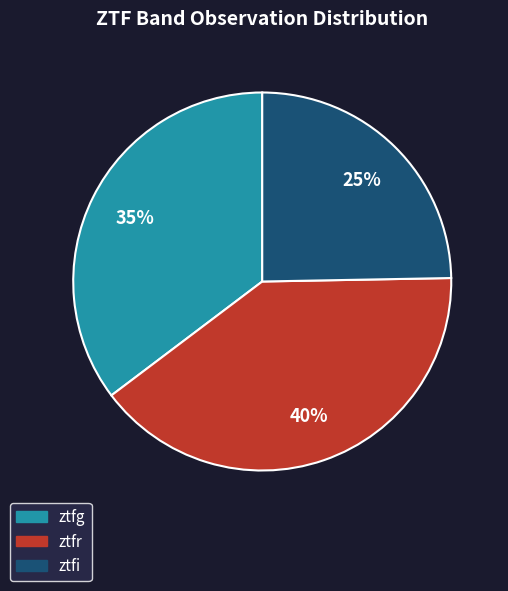

To the nearest percent, what is the average slice percentage?

33%